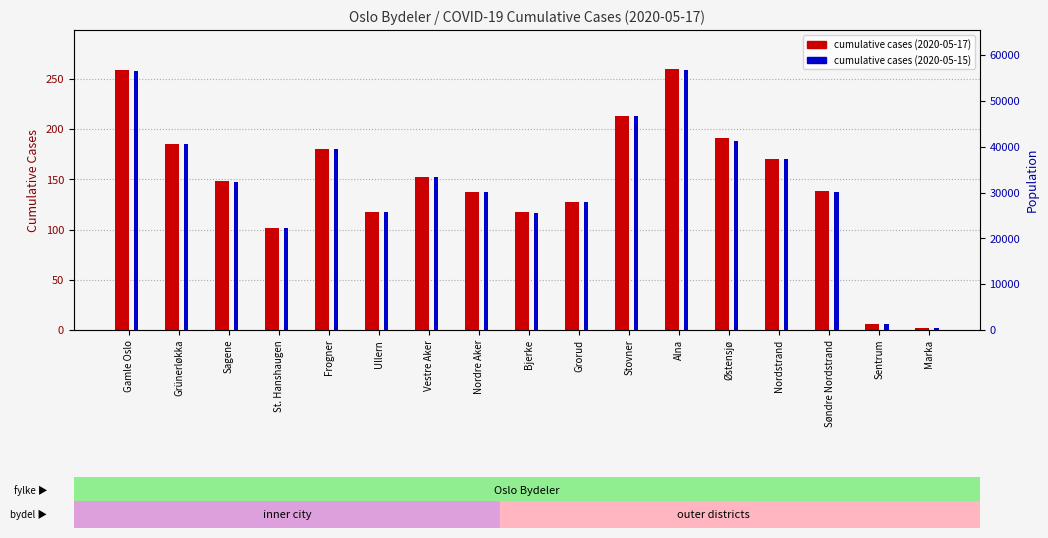

Between Ullern and Alna, which series saw the biggest shift?

cumulative cases (2020-05-17)